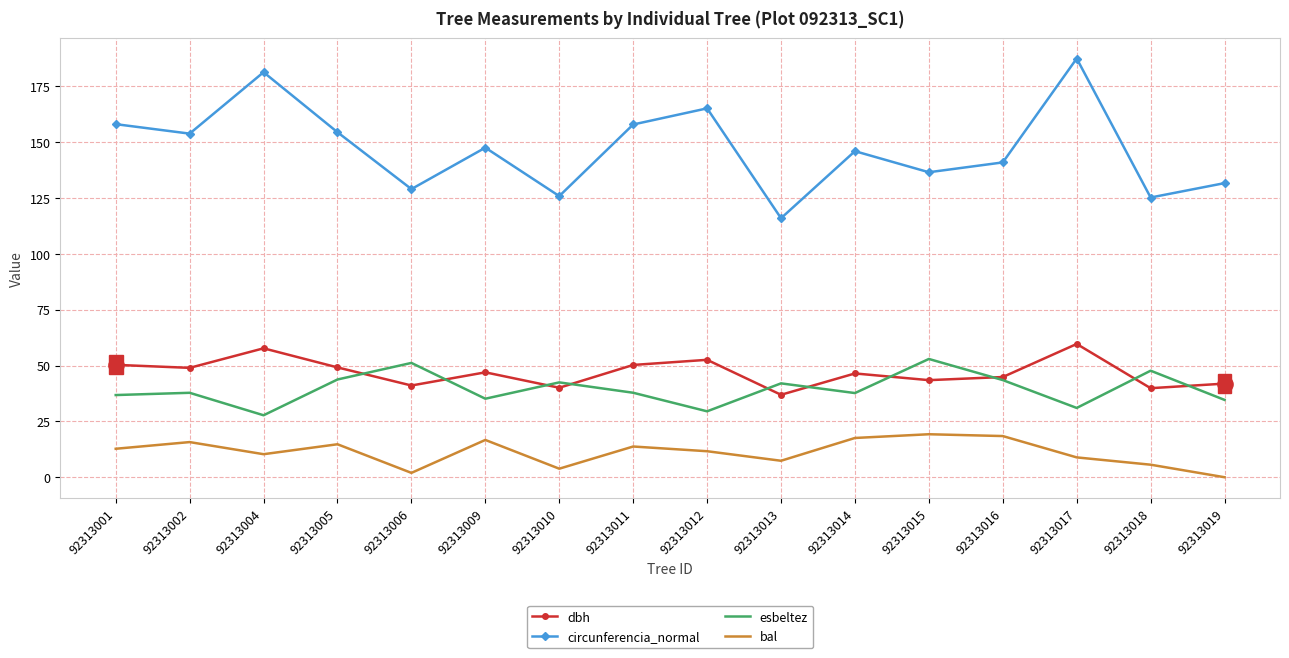

At which category is the sum across all series the highest?

92313017